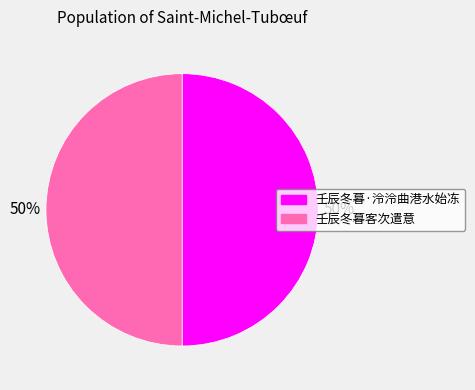

What is the ratio of the value at 壬辰冬暮·泠泠曲港水始冻 to the value at 壬辰冬暮客次遣意?

1.0